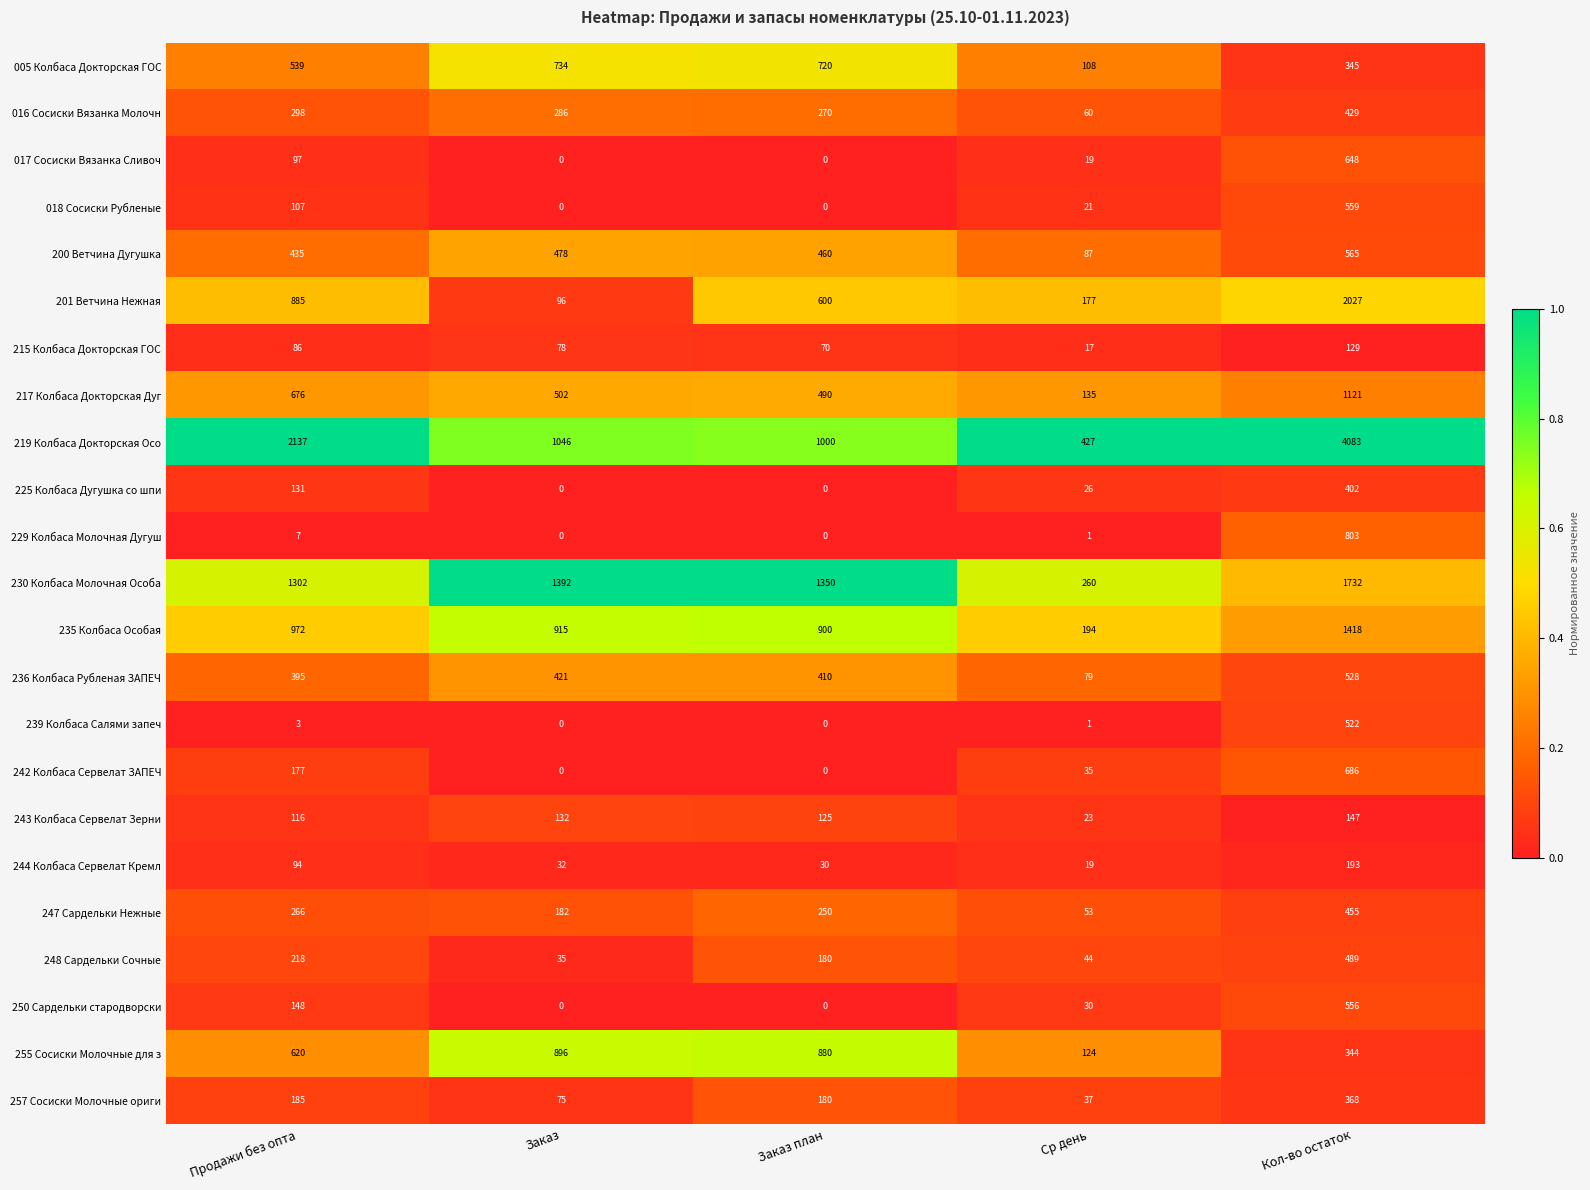

The 229 Колбаса Молочная Дугуш series shows 10 at Продажи без опта. True or false?

False